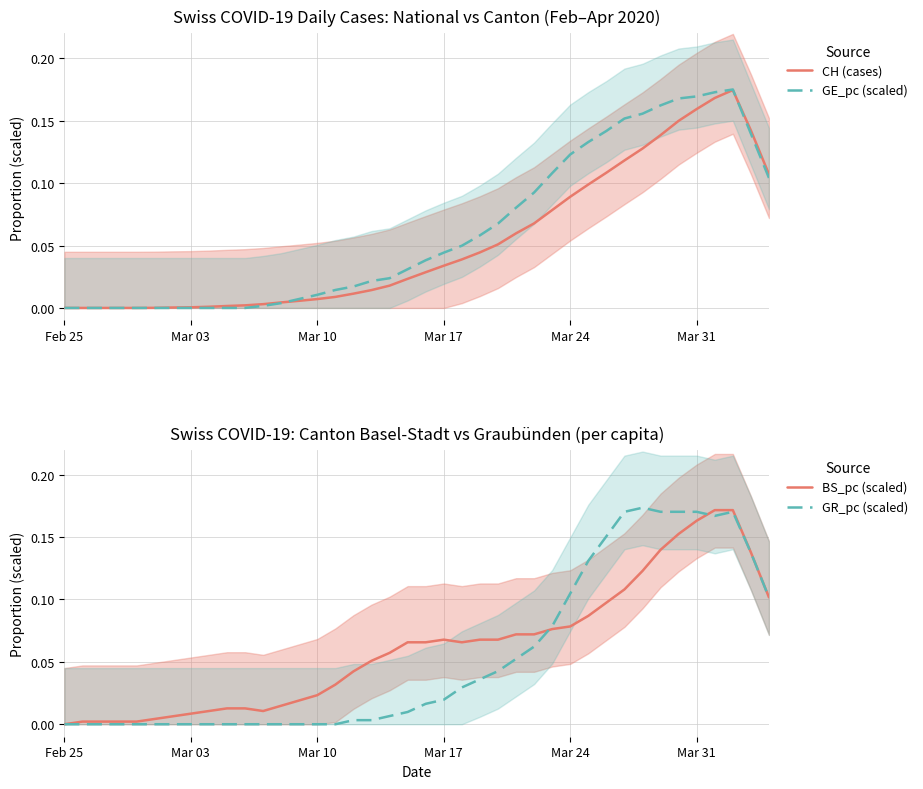

Is the value of CH (cases) at 37 greater than the value of BS_pc (scaled) at 11?

Yes